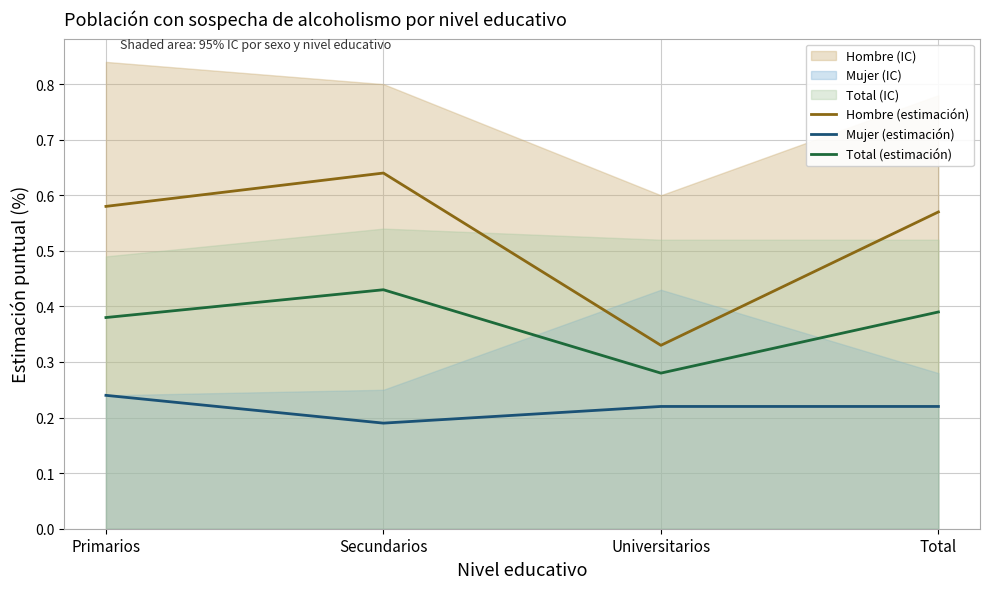

Rank the series by their maximum value, from highest to lowest.

Hombre (estimación), Total (estimación), Mujer (estimación)